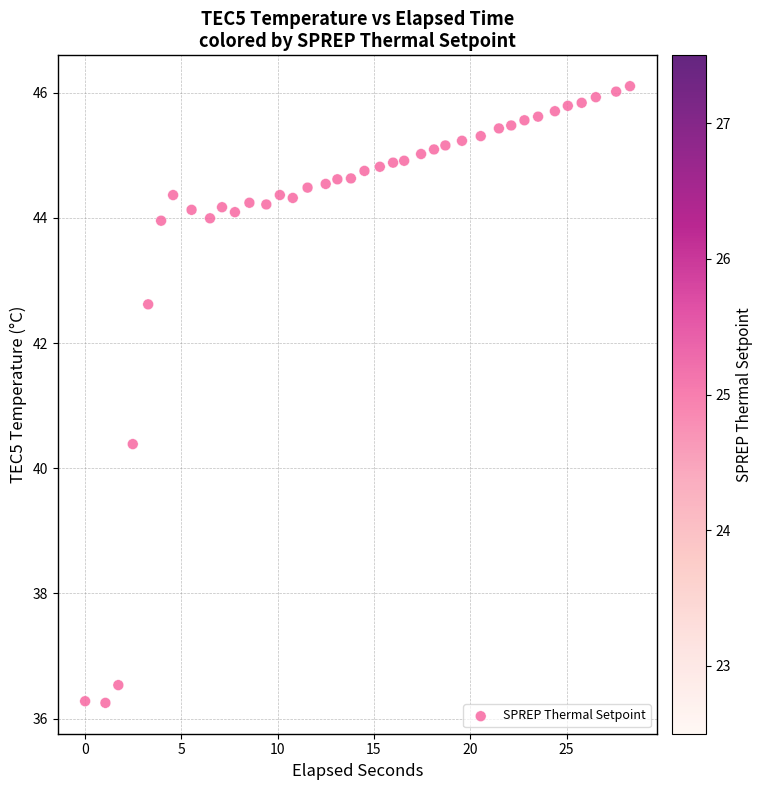

What is the range of Y values (max minus min)?

9.9